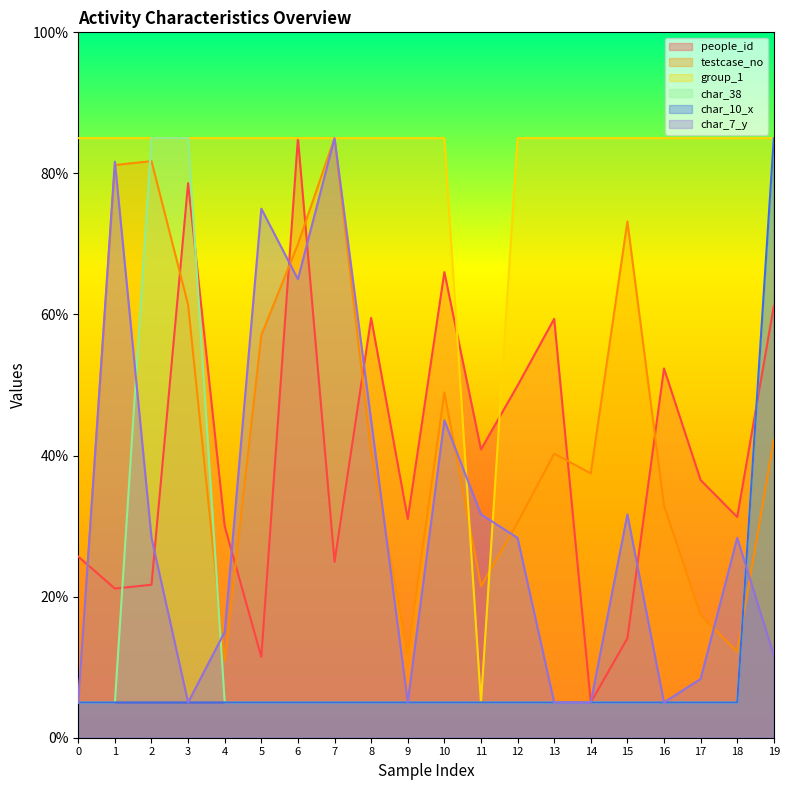

What is the minimum value for testcase_no?

5.0